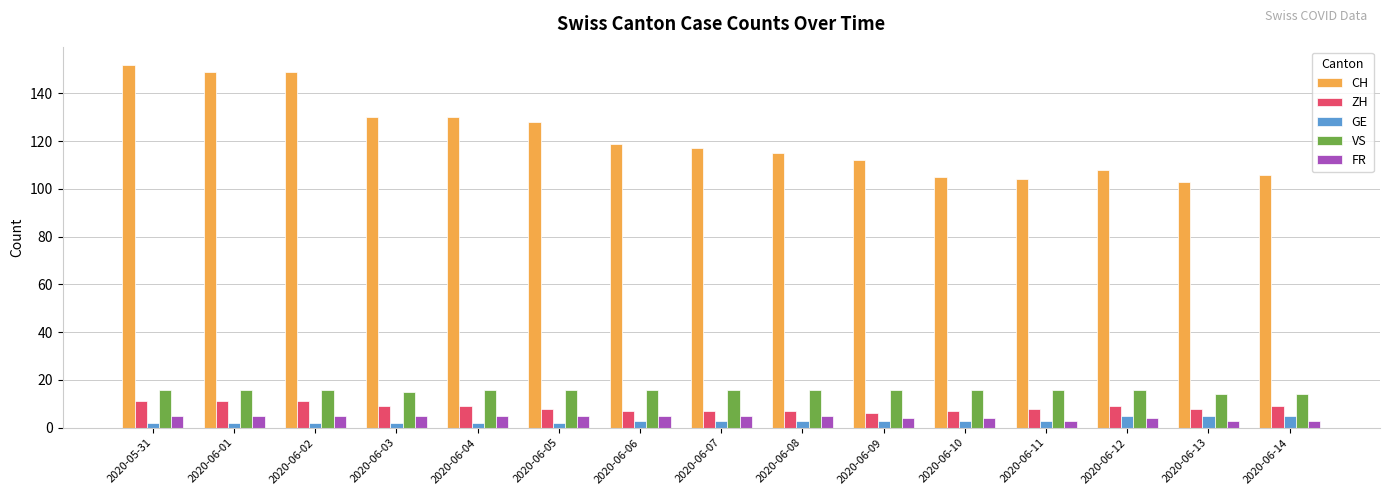

At 2020-06-01, list the series in order from smallest to largest.

GE, FR, ZH, VS, CH